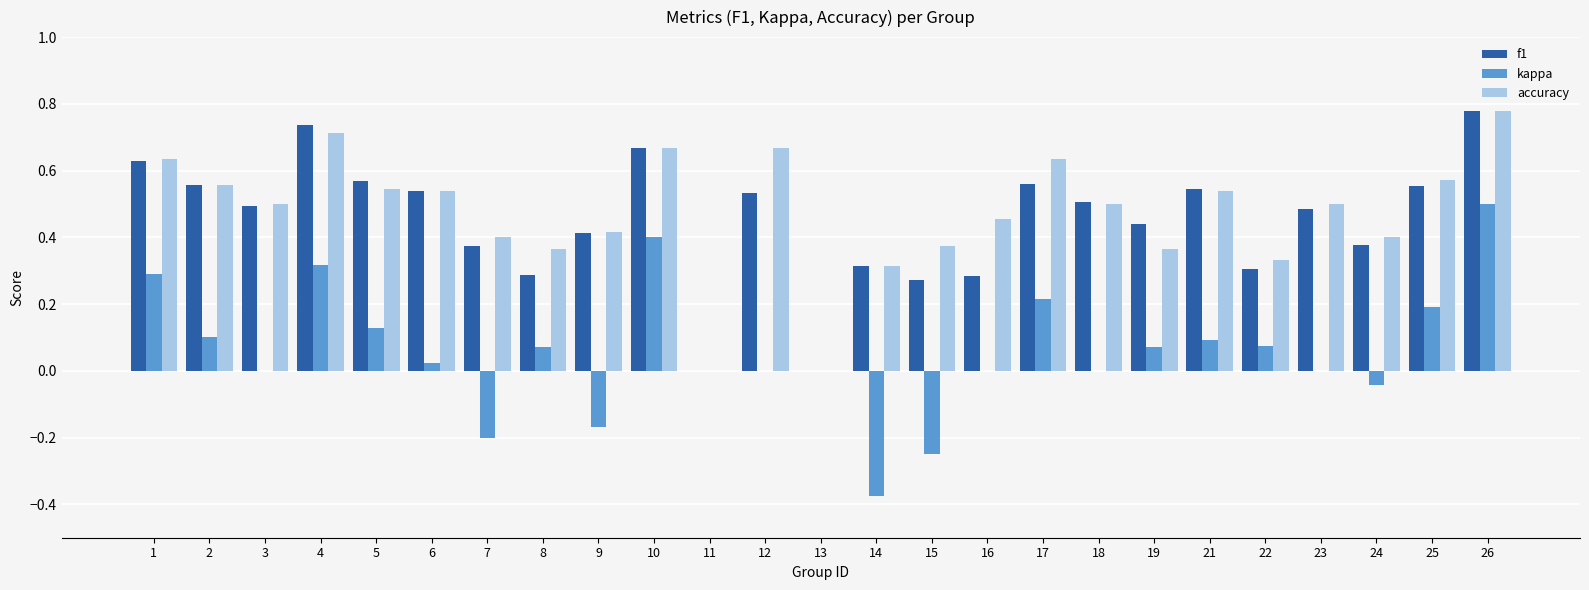

Is it true that accuracy equals 0.2 at 9?

False